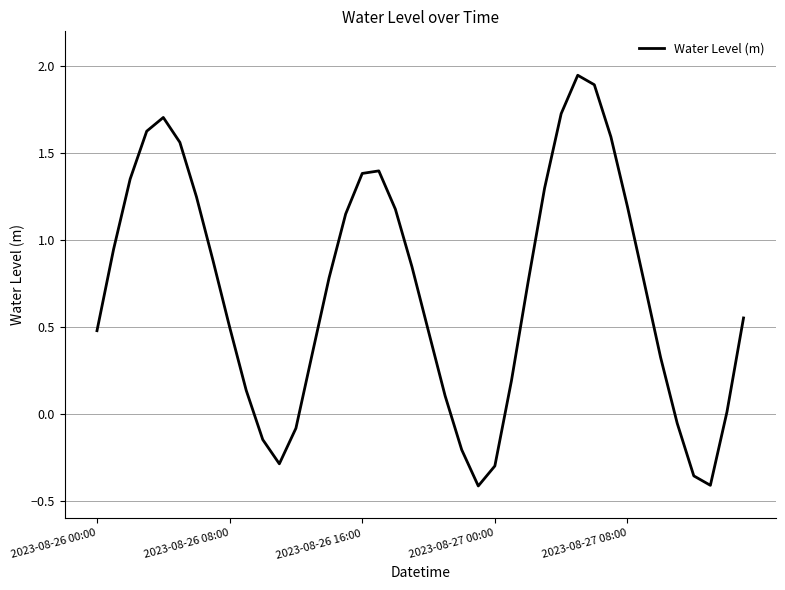

At which category does the chart reach its minimum across all series?

23